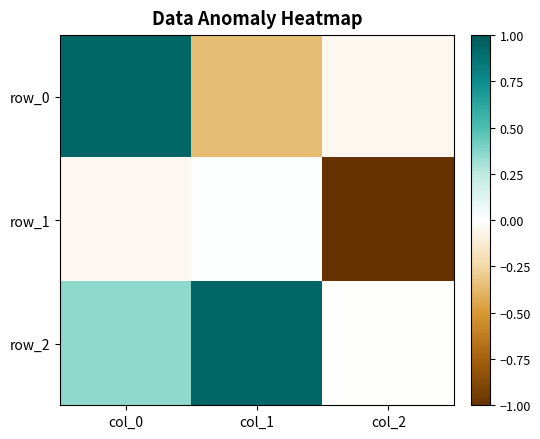

The value of row_1 at col_2 is -1.0. True or false?

True